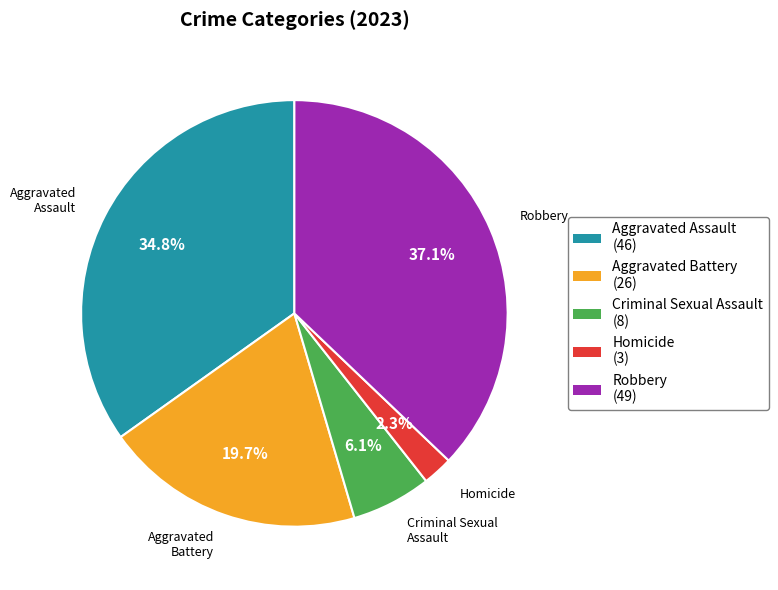

Count the number of slices in the pie.

5